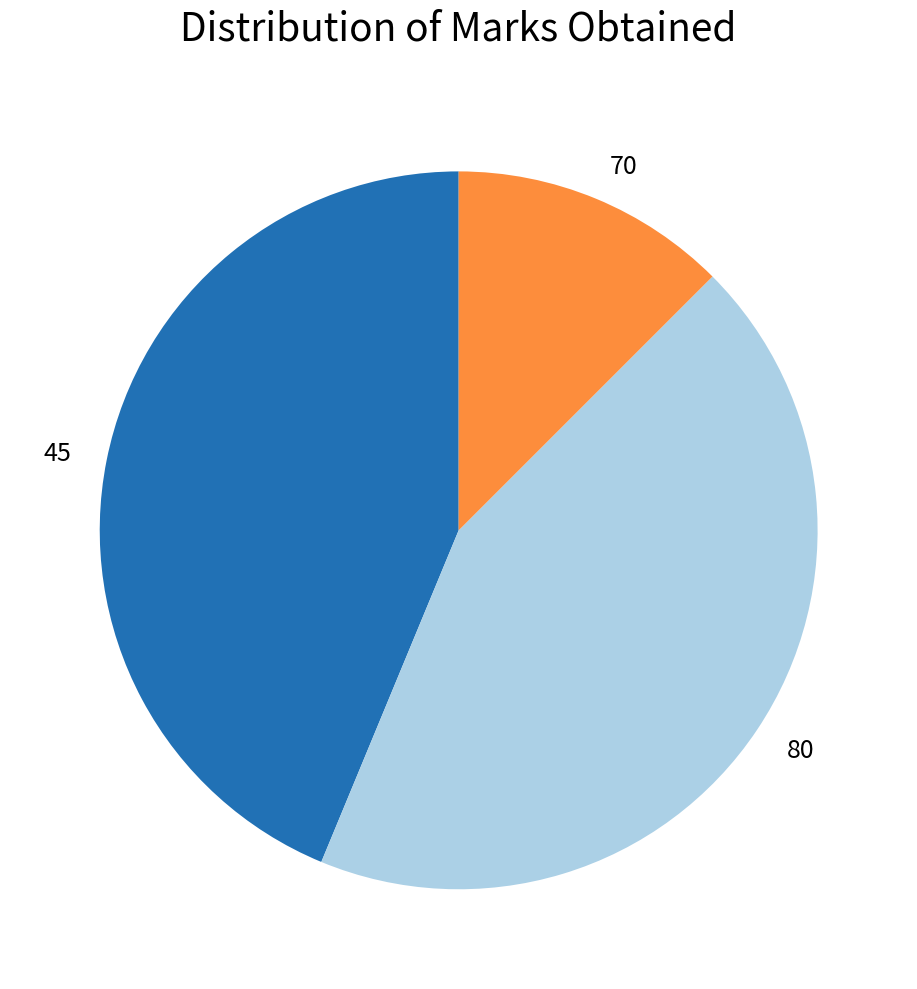

The 45 slice represents 44% of the pie. True or false?

True